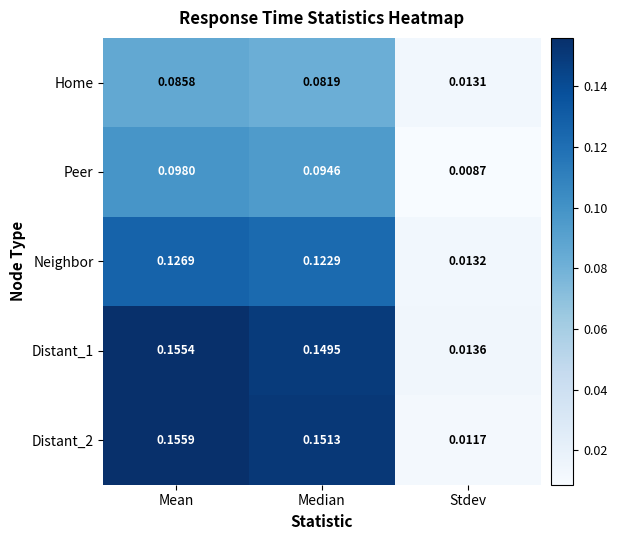

Which series has the widest spread of values?

Distant_2